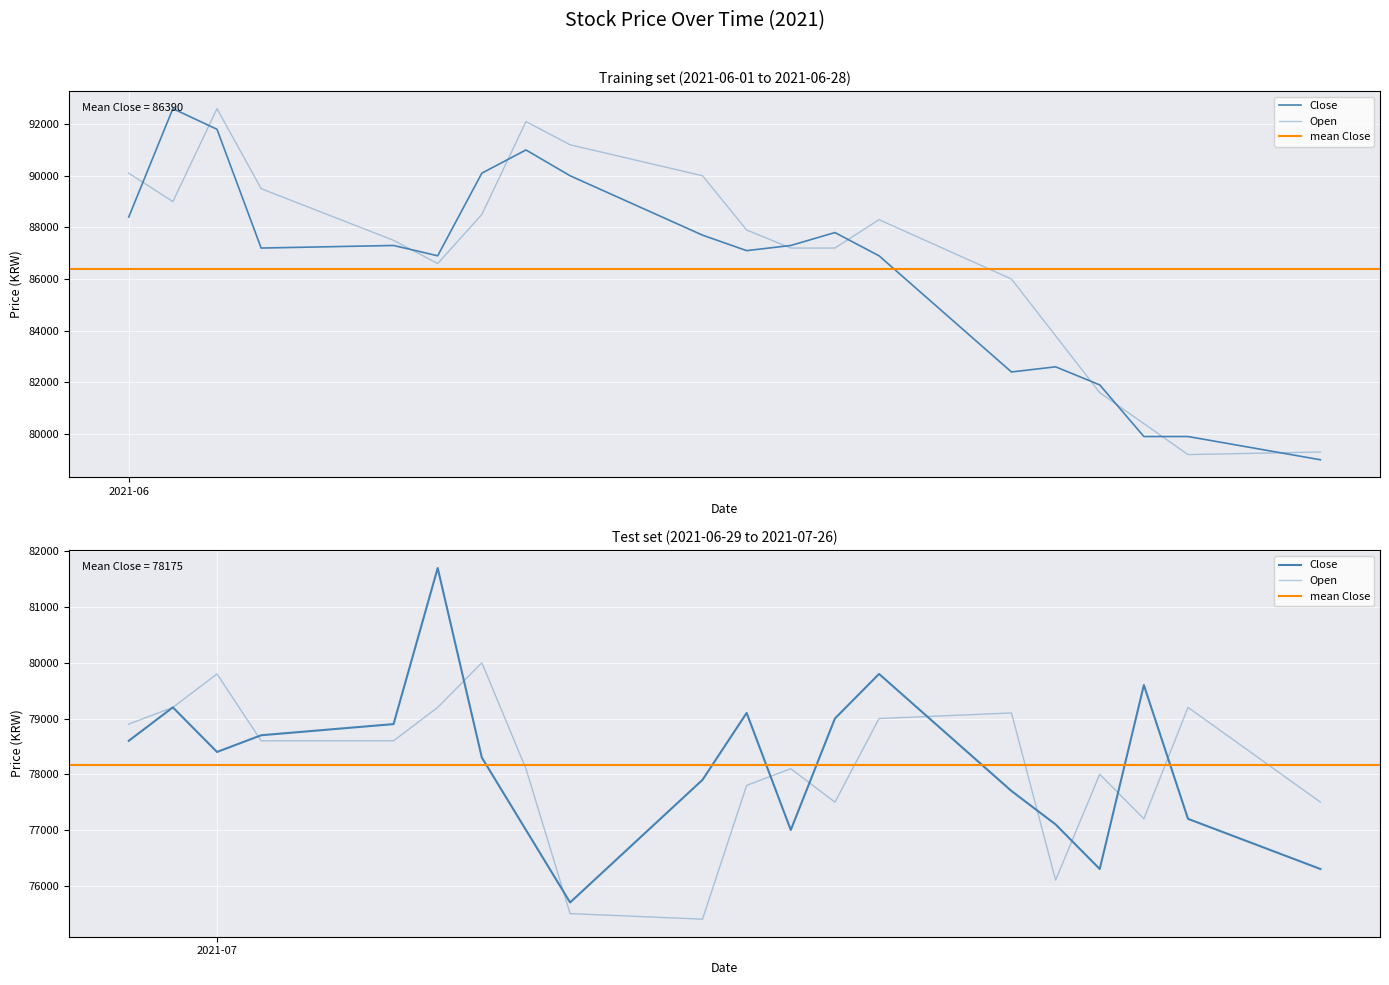

Which category has the lowest value across all series?

28